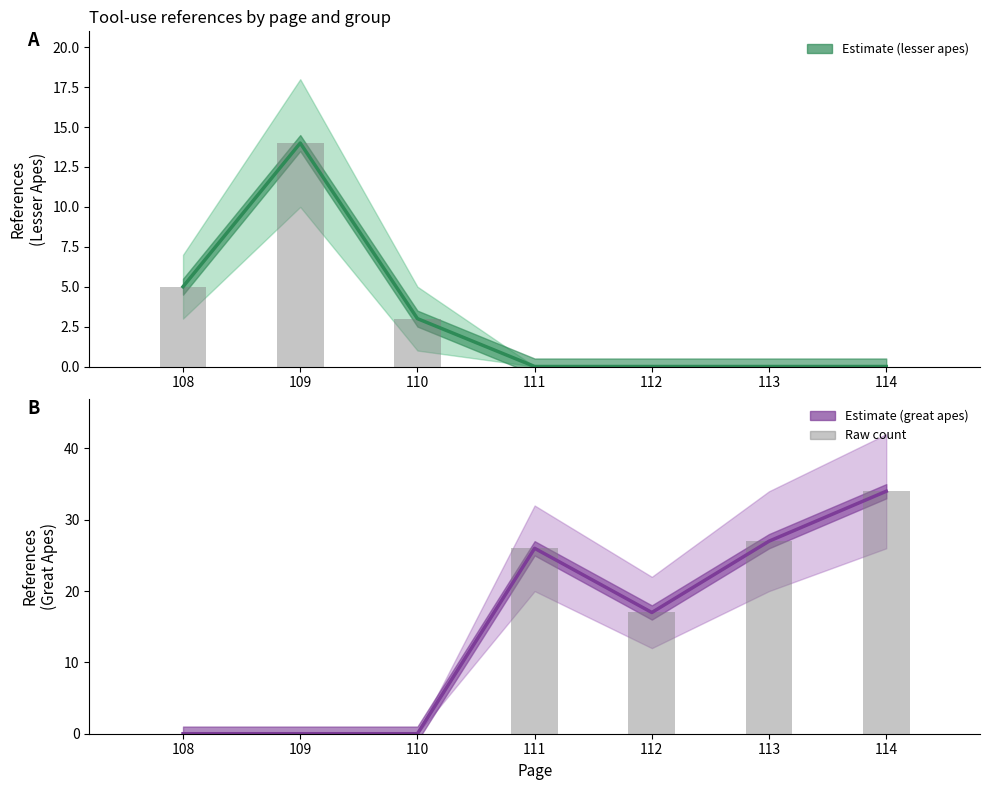

At which category does the chart reach its minimum across all series?

111